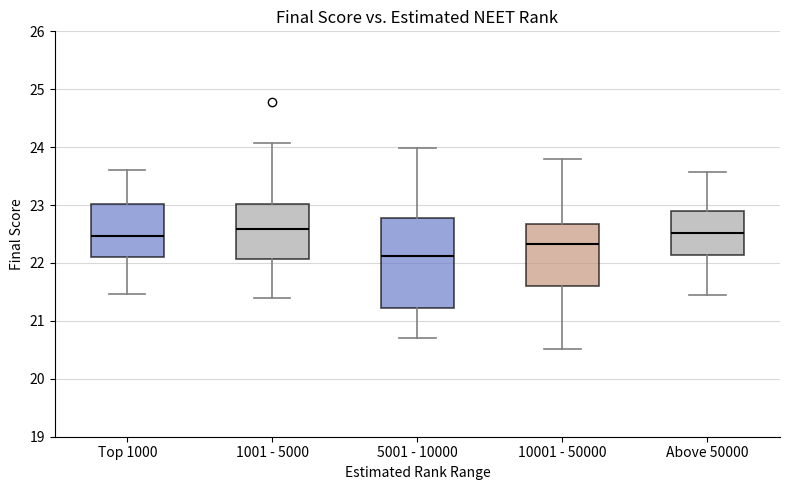

Where does the lower whisker of the box for 10001 - 50000 end on the y-axis? The values are not printed on the chart, so give them approximately, as read against the axis.

20.5